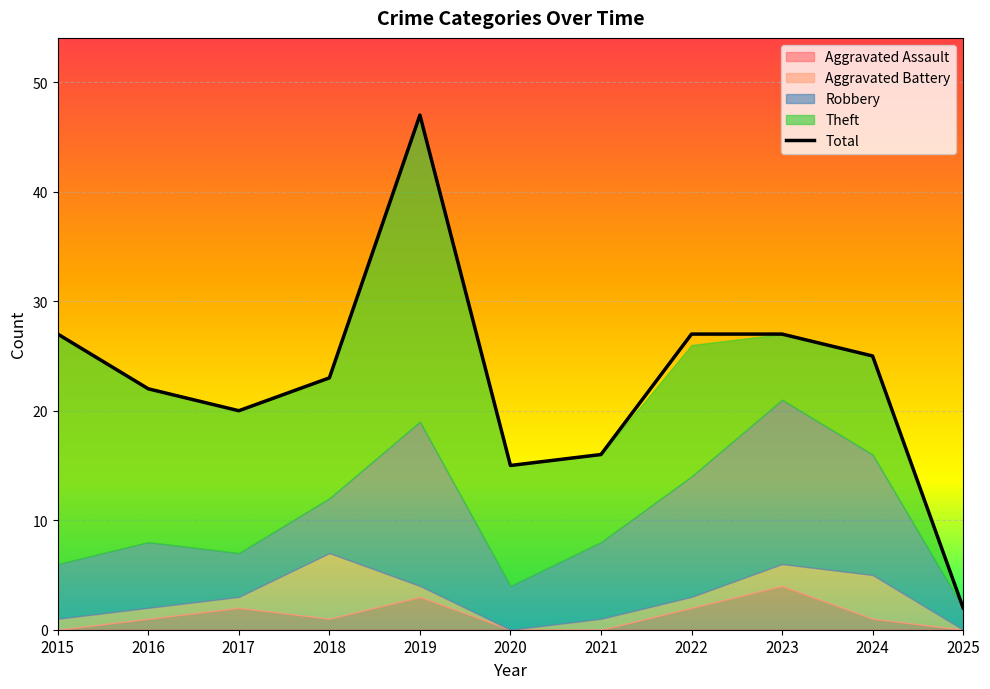

Rank the categories by Total value from highest to lowest.

2019, 2015, 2022, 2023, 2024, 2018, 2016, 2017, 2021, 2020, 2025